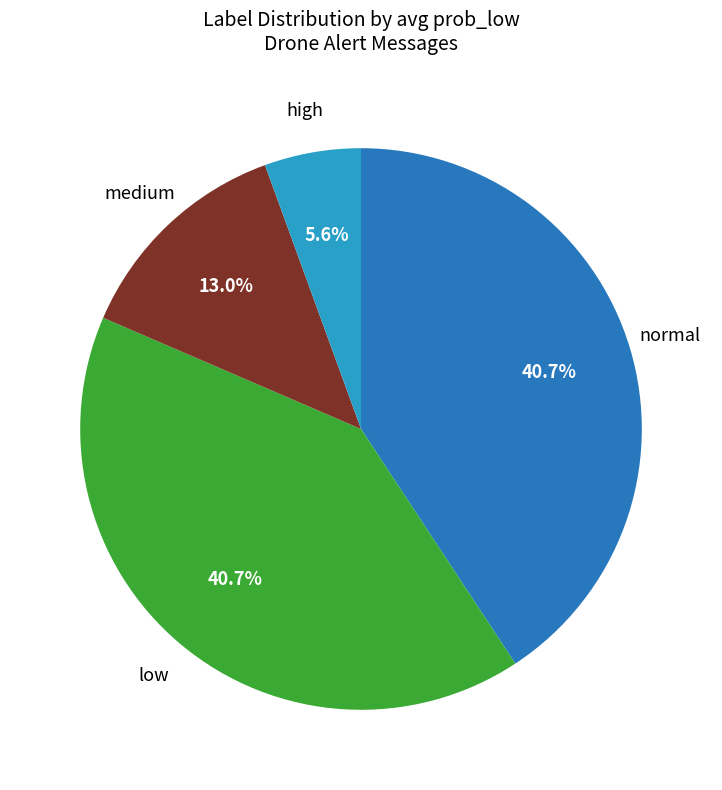

Is there a majority slice in this chart?

No